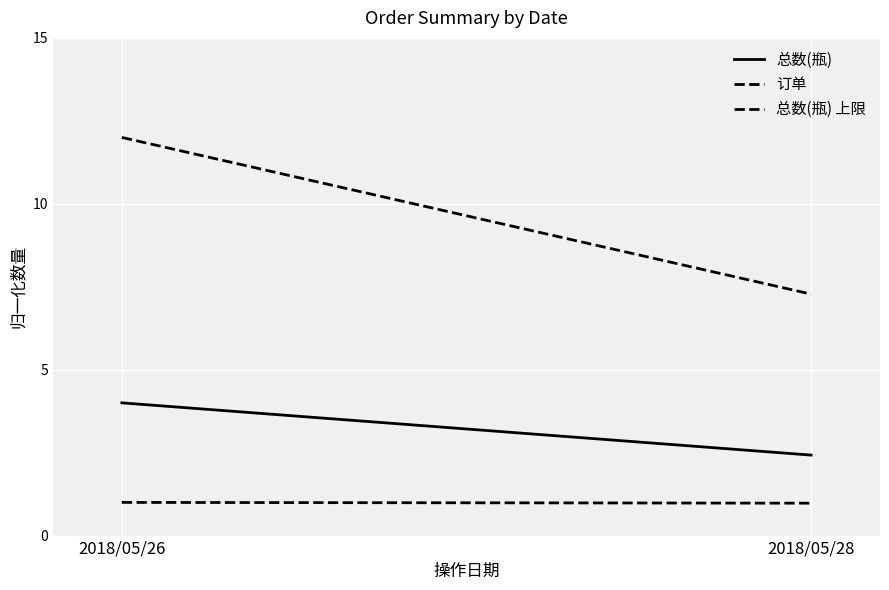

How many lines are shown in the chart?

3